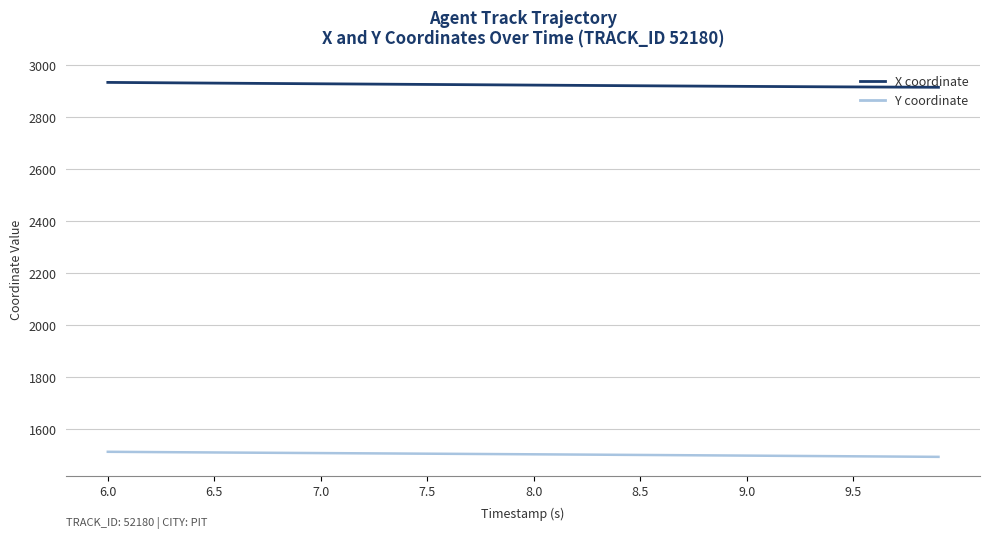

Count the number of data series in this chart.

2